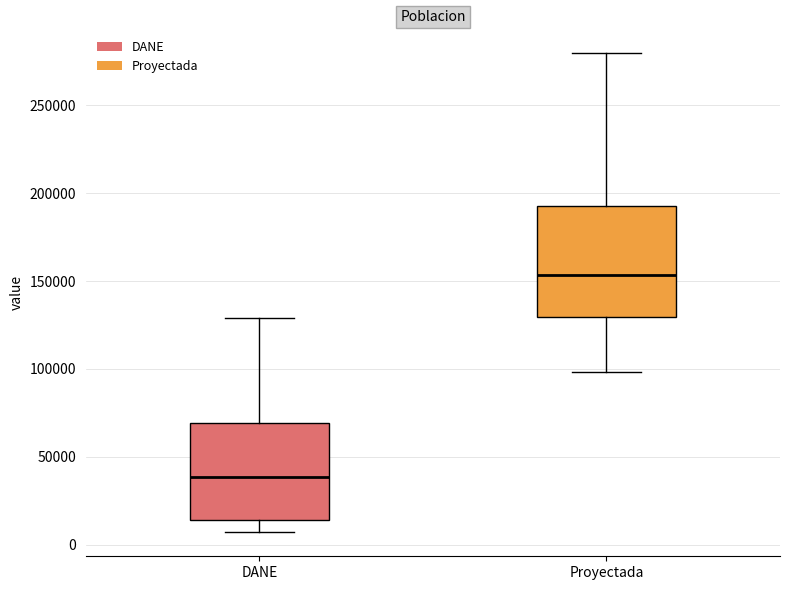

Which box's median line is the highest?

Proyectada